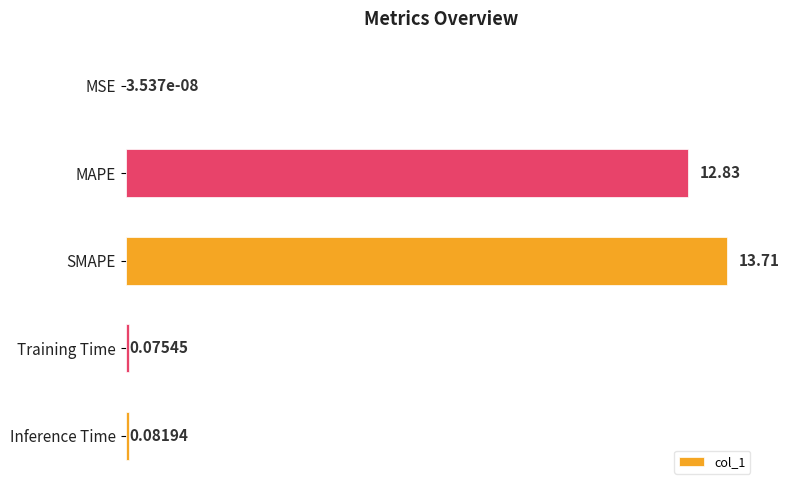

What is the sum of all values?

26.7